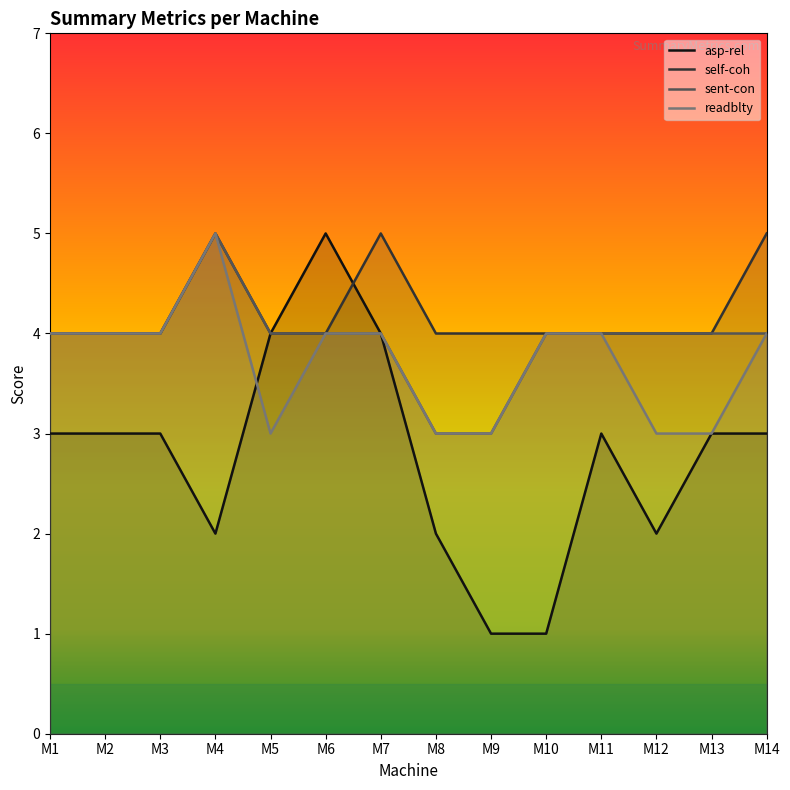

What is the minimum value shown in the chart?

1